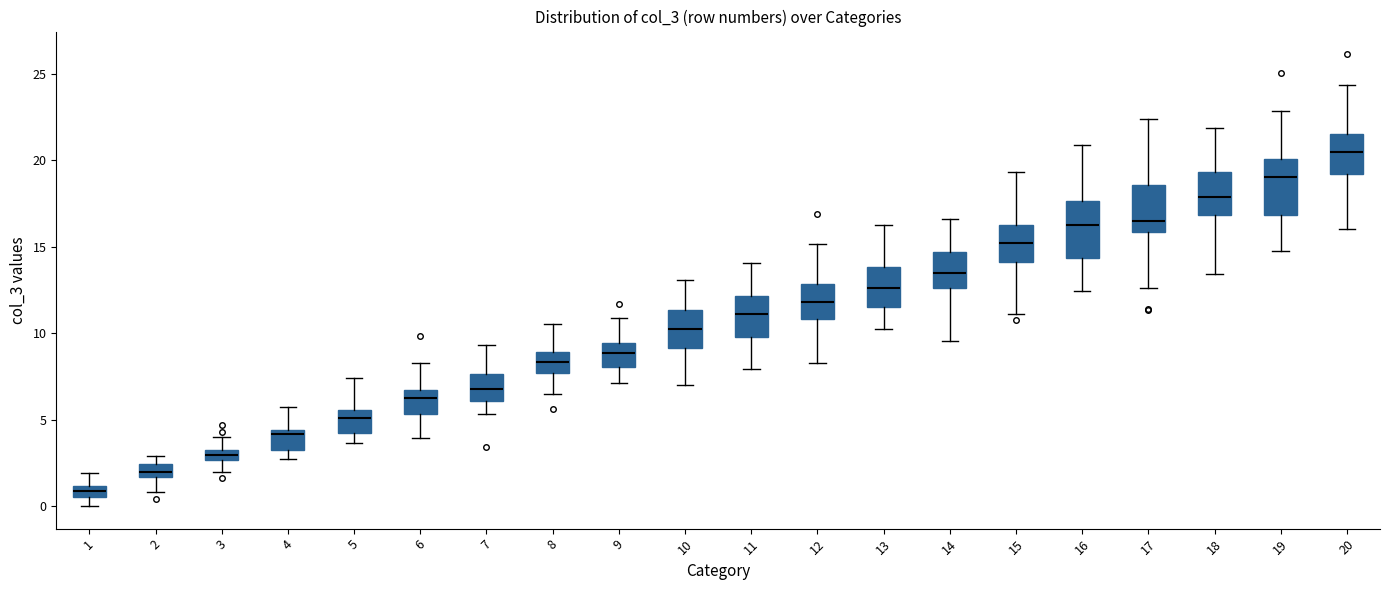

Where is the lower edge of the box at x = 14 on the y-axis? The values are not printed on the chart, so give them approximately, as read against the axis.

12.5